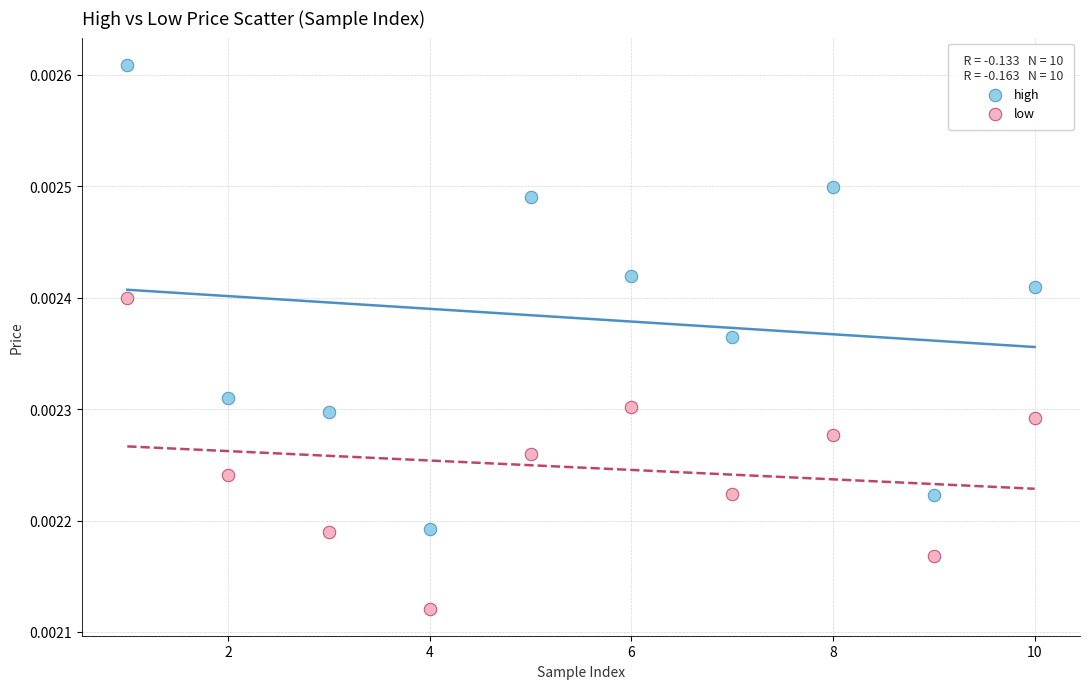

What is the X range (max minus min) for the scatter plot?

9.0